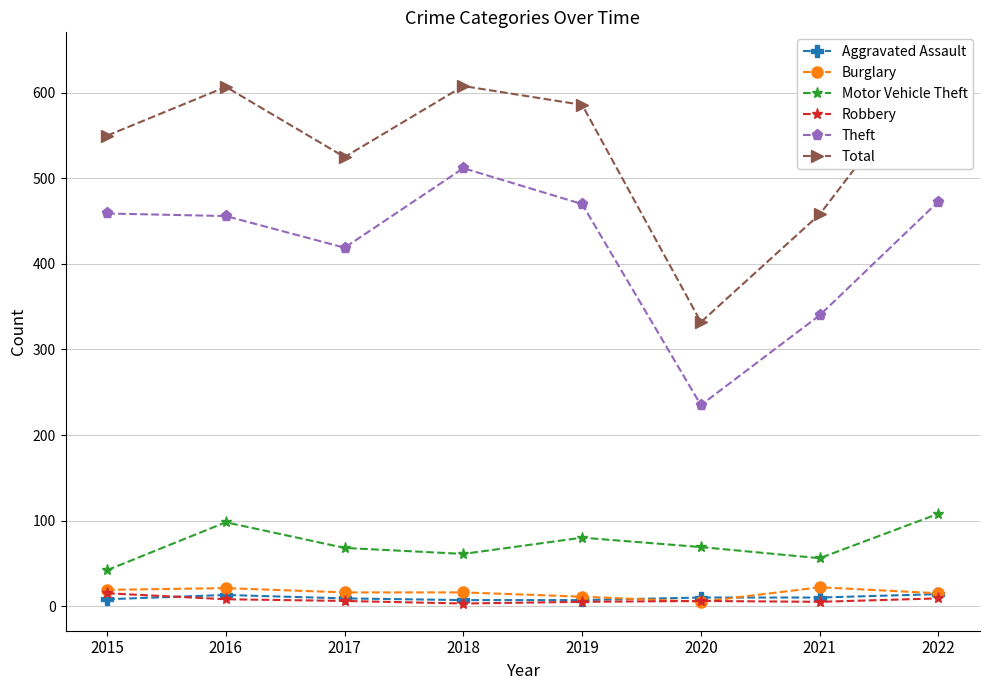

What is the minimum value for Robbery?

3